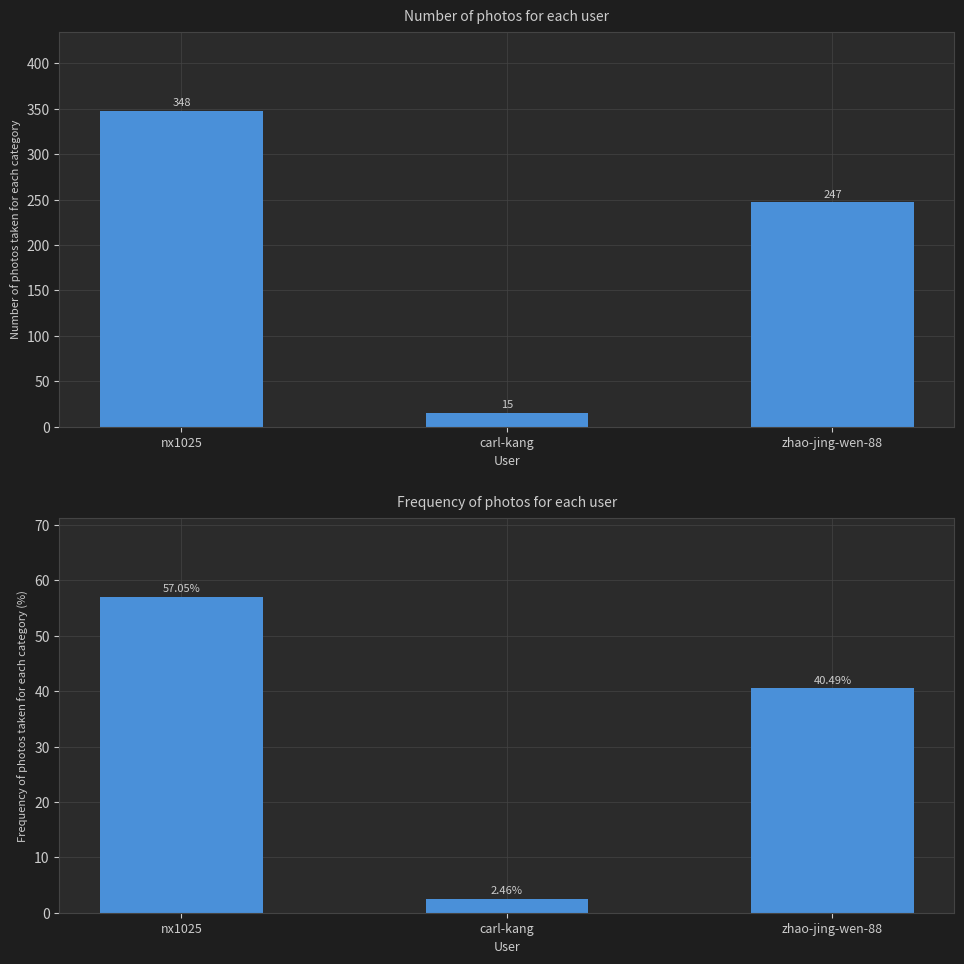

Rank the categories by value from lowest to highest.

carl-kang, zhao-jing-wen-88, nx1025